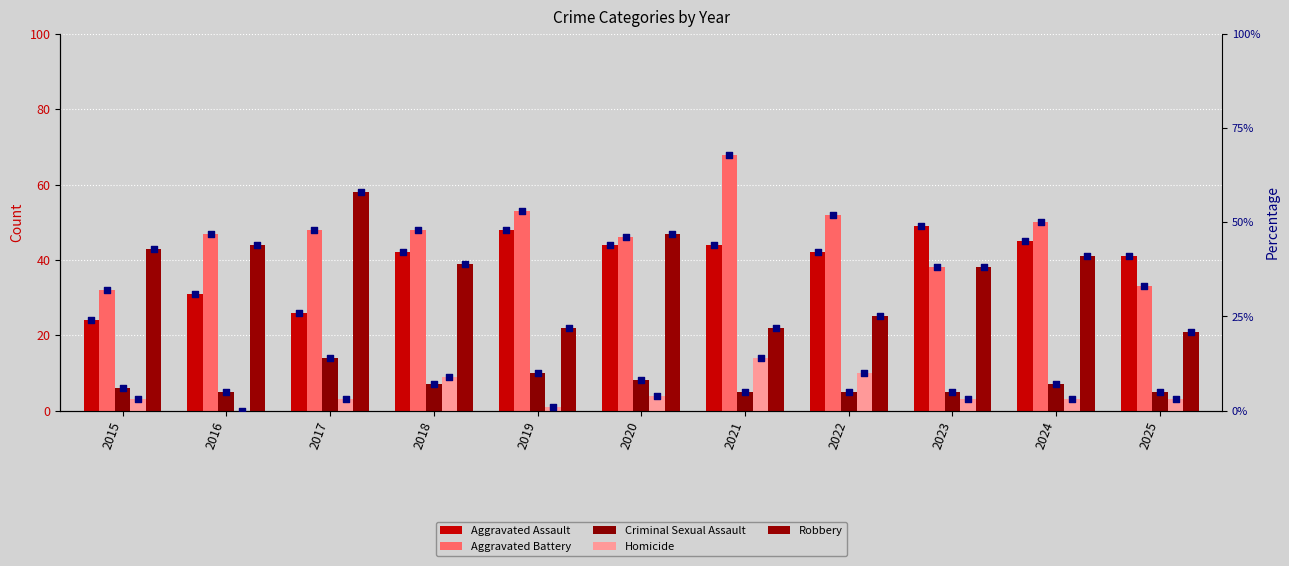

Which series has the largest total across all categories?

Aggravated Battery